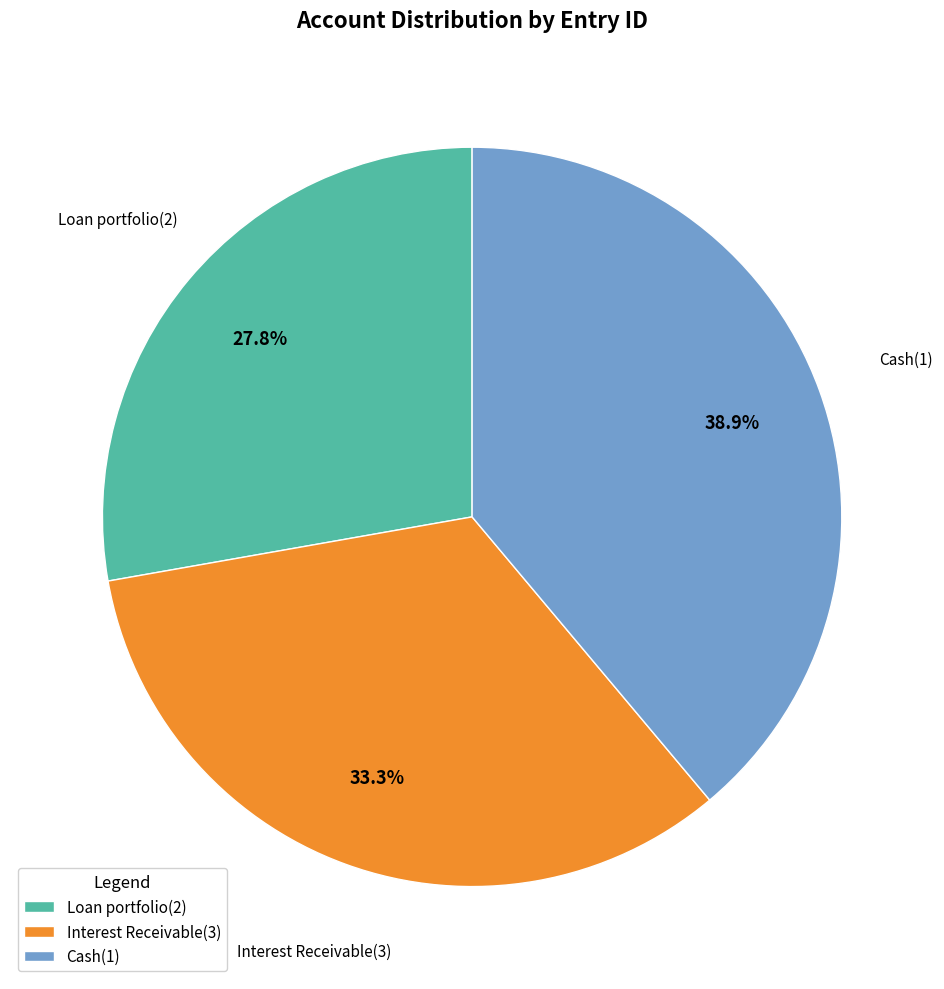

Count the number of slices in the pie.

3